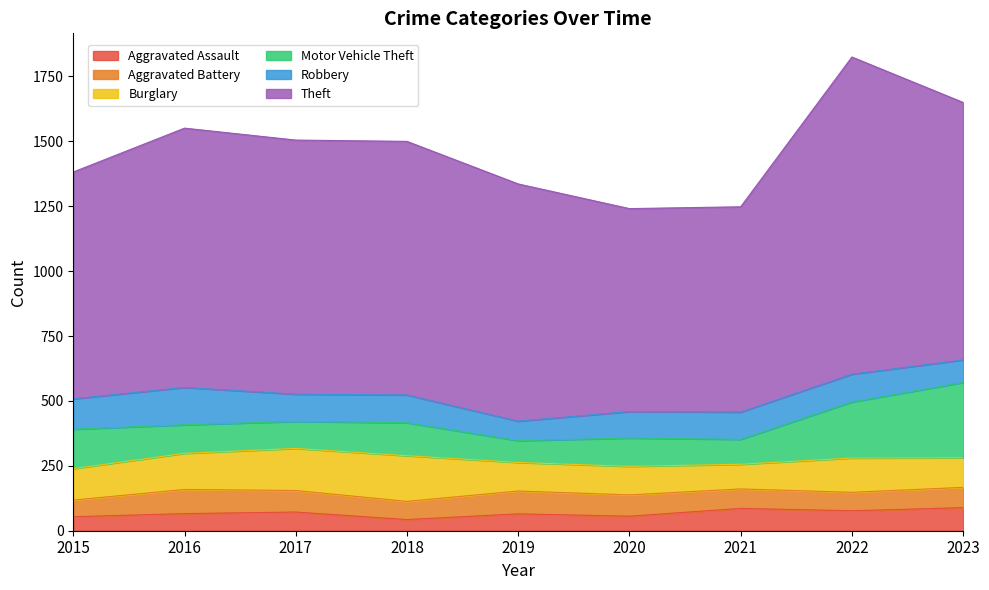

Rank the series at 2021 from lowest to highest value.

Aggravated Battery, Aggravated Assault, Burglary, Motor Vehicle Theft, Robbery, Theft